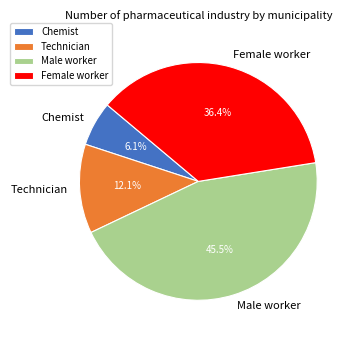

Count the number of slices in the pie.

4